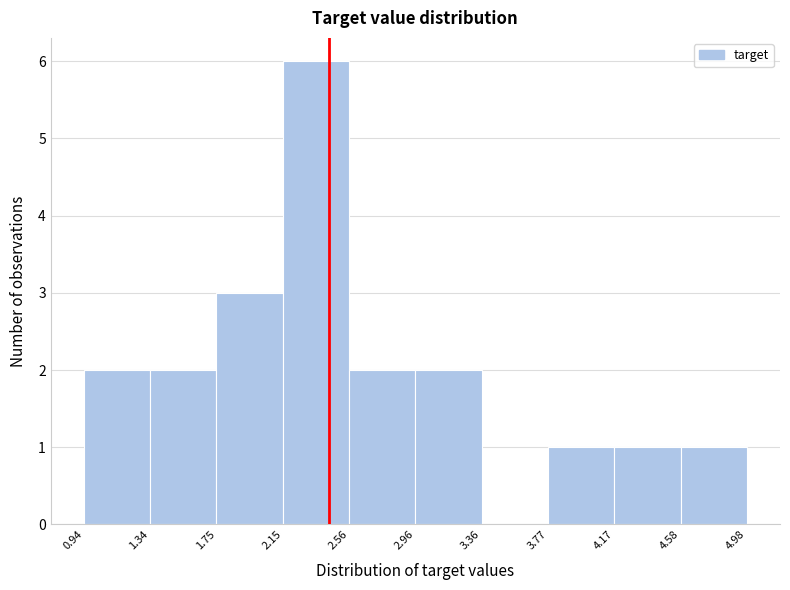

Which range on the x-axis has the tallest bar?

2.15 to 2.56